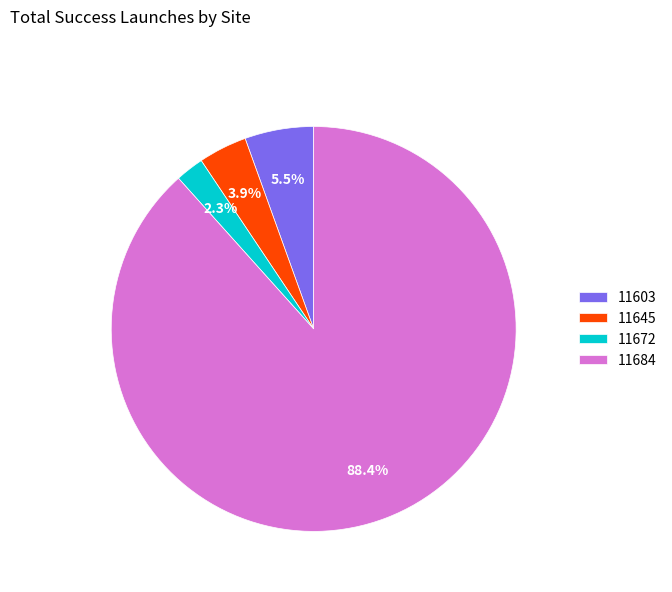

Which slice is the largest?

11684